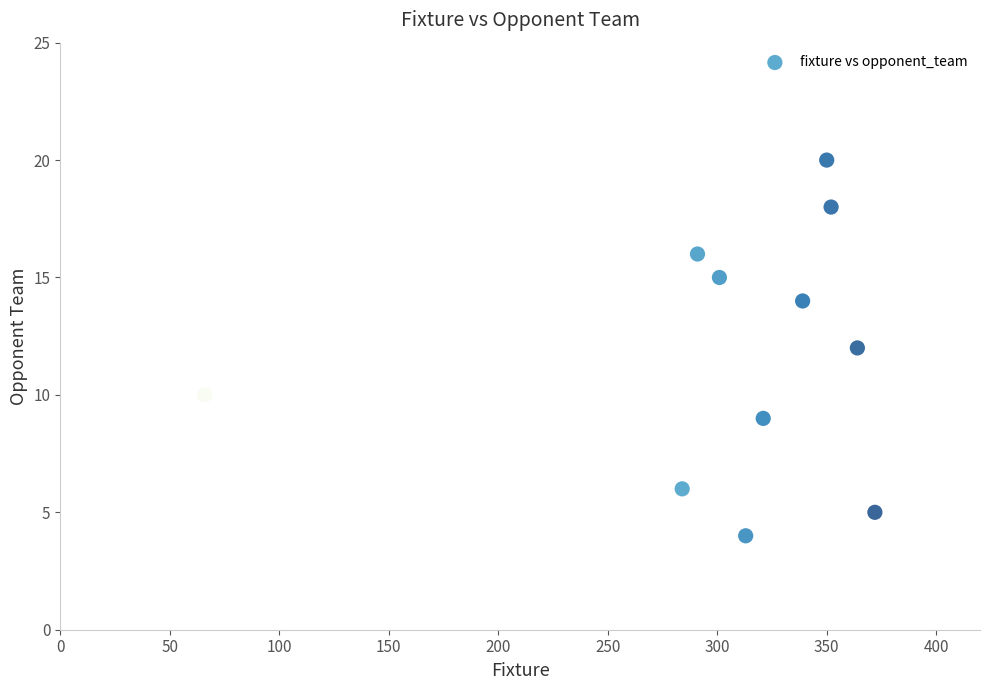

What is the average Y value?

12